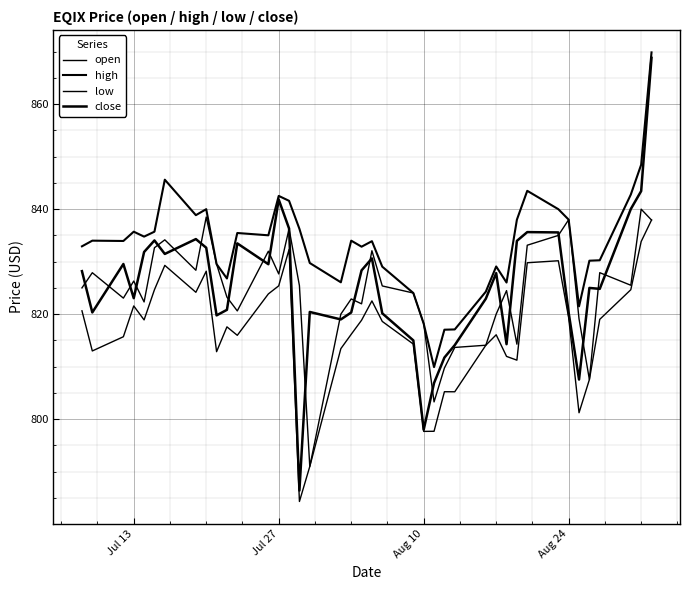

Does the chart display data point markers on the line(s)?

No